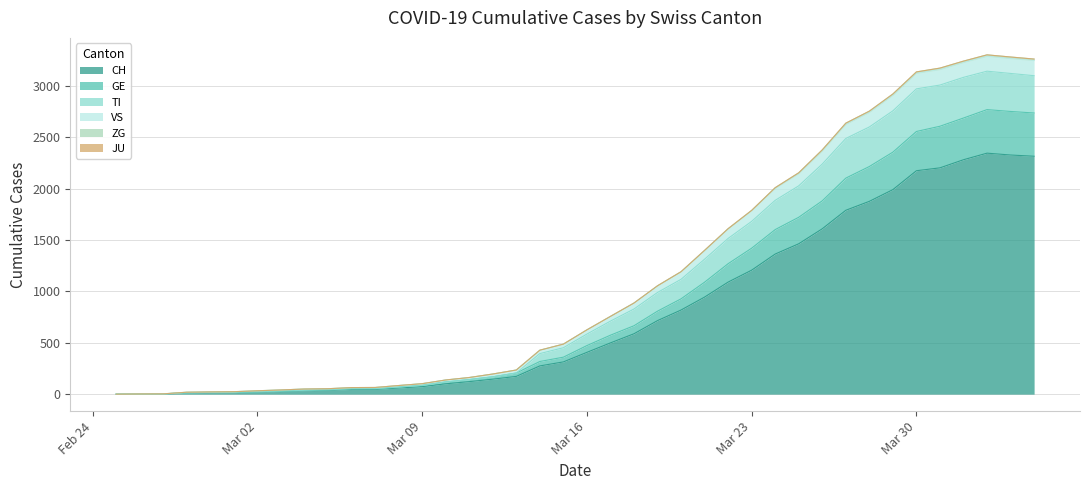

What is the maximum value for CH?

2346